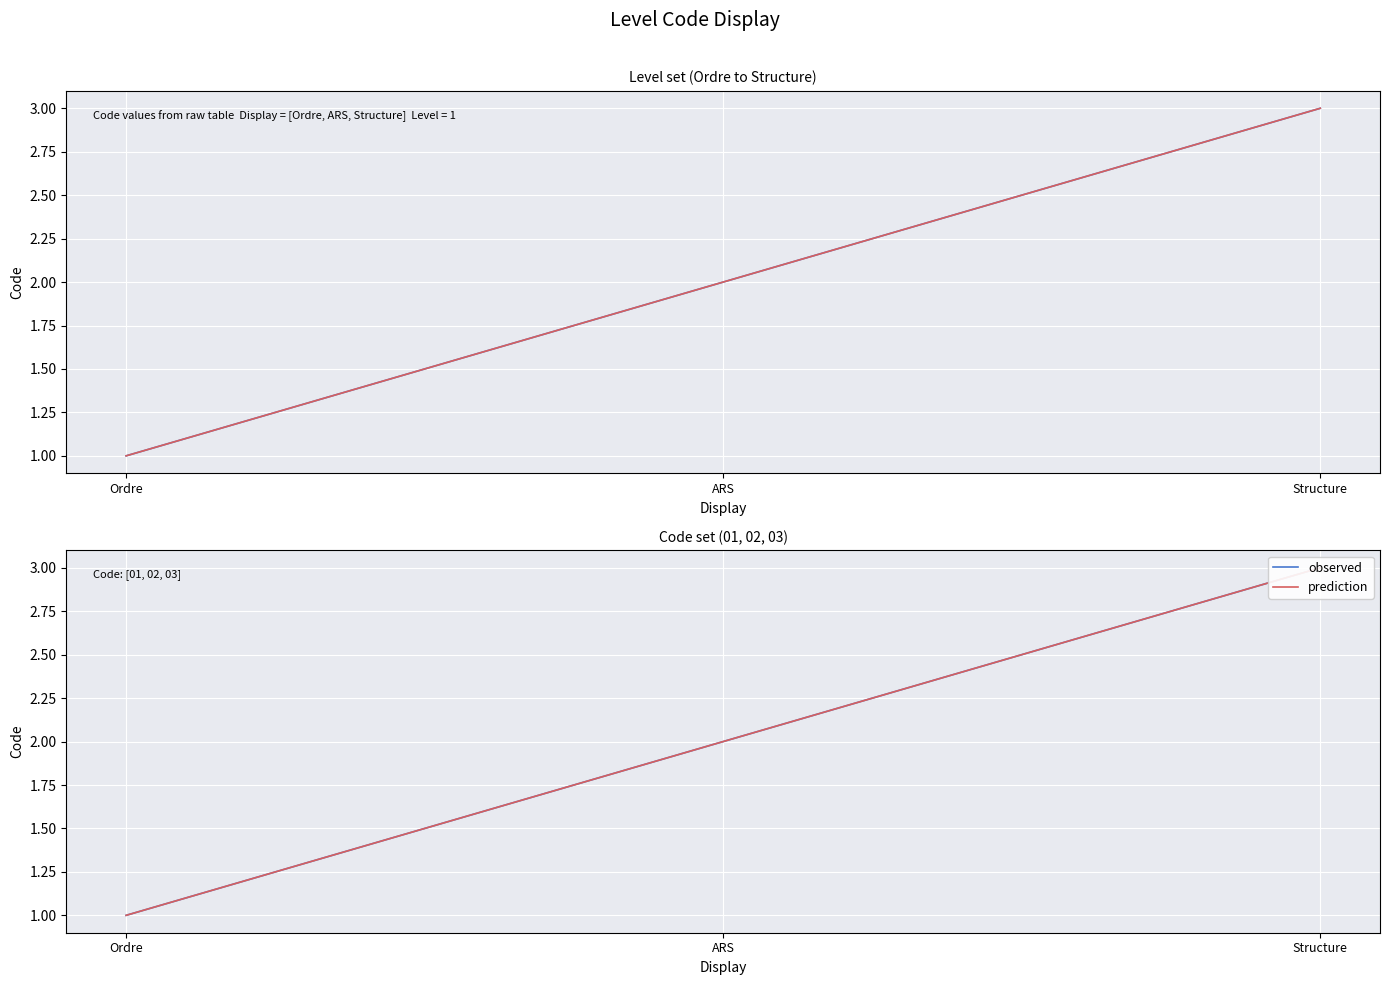

At which category is the sum across all series the highest?

Structure